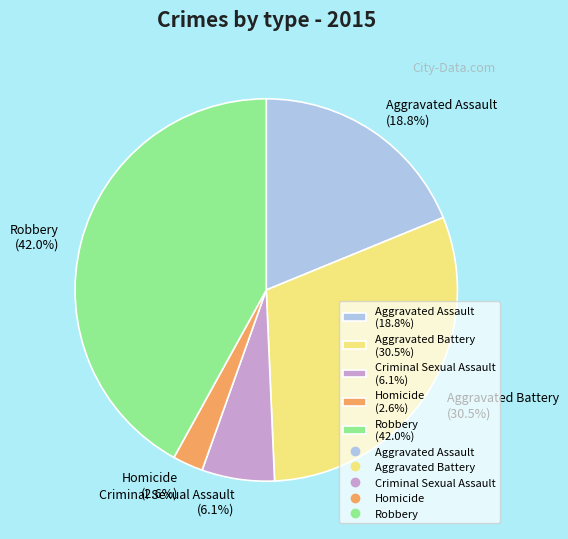

How many slices are in this pie chart?

5